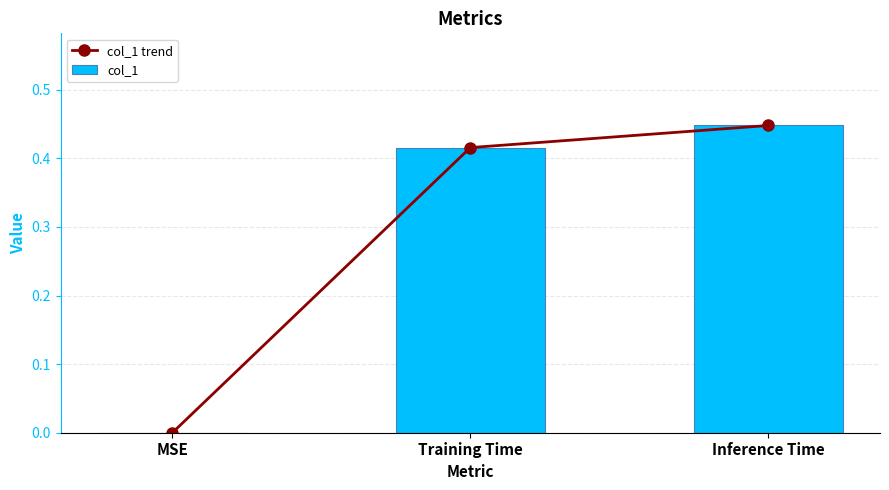

What is the greatest value displayed?

0.4